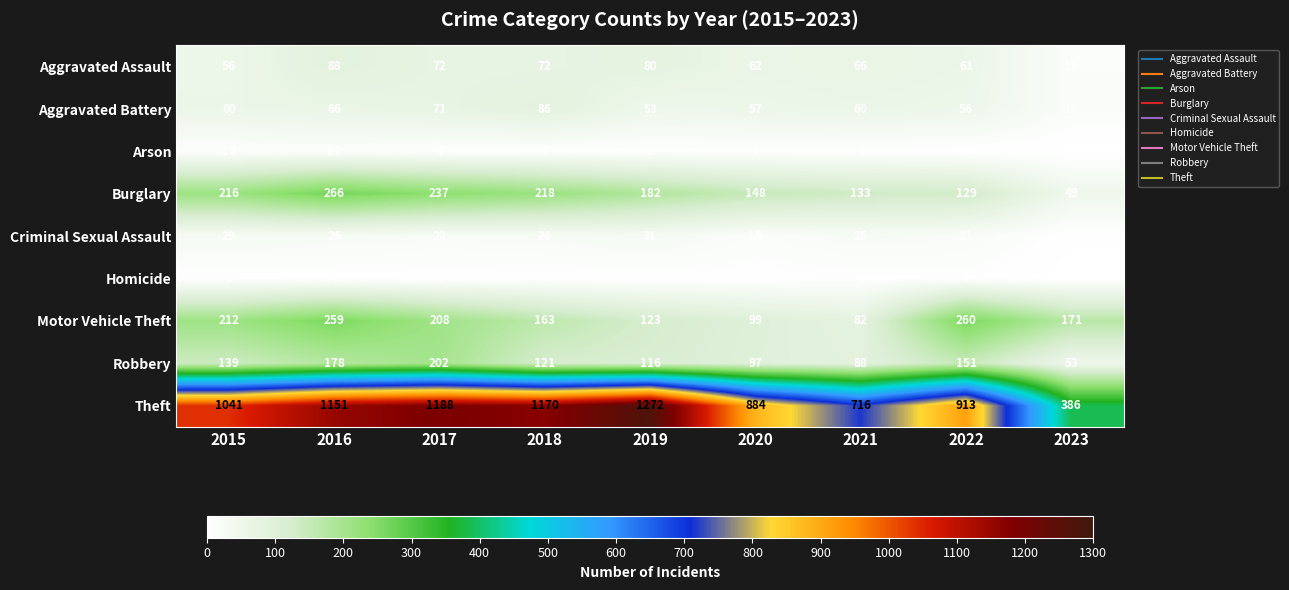

What is the difference between the maximum and second lowest values in the Robbery series?

114